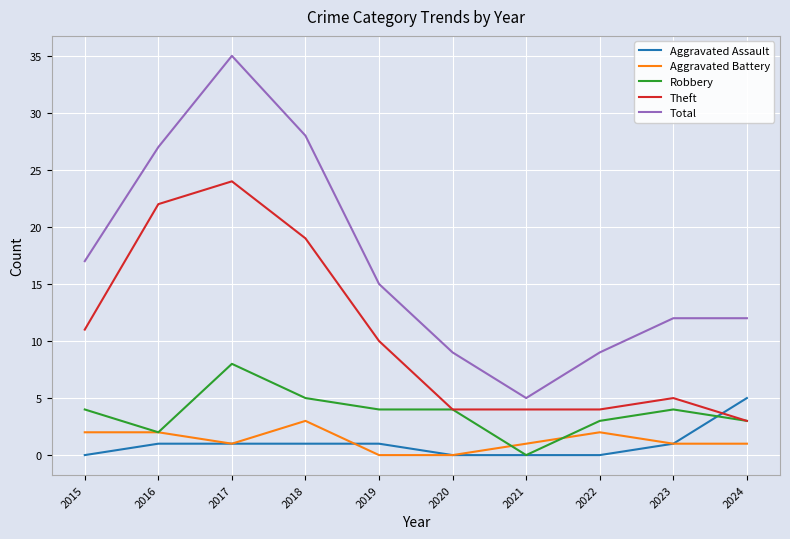

What is the difference between the second highest and second lowest values in the Robbery series?

3